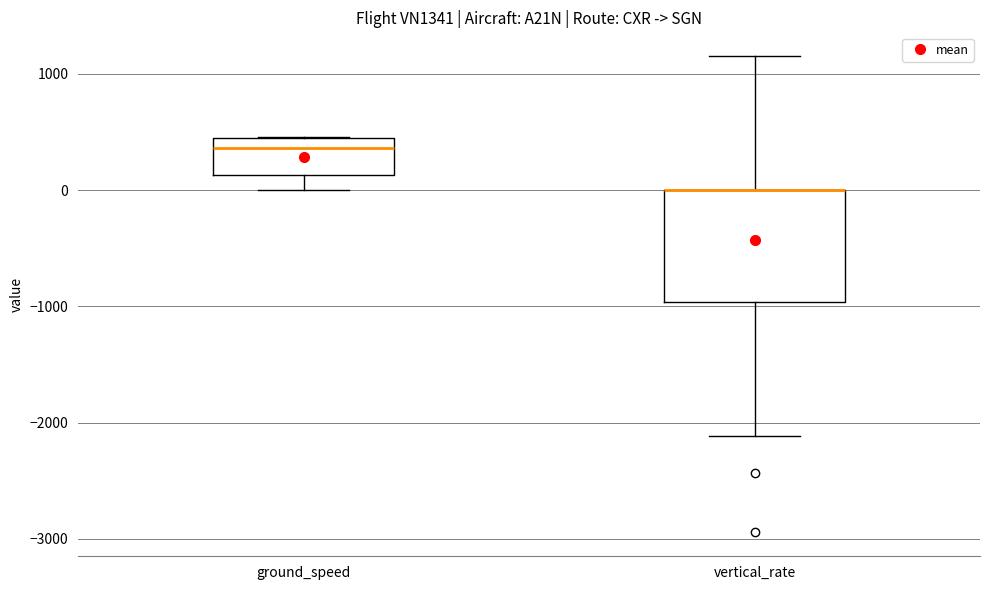

Where does the lower whisker of the box for ground_speed end on the y-axis? The values are not printed on the chart, so give them approximately, as read against the axis.

0